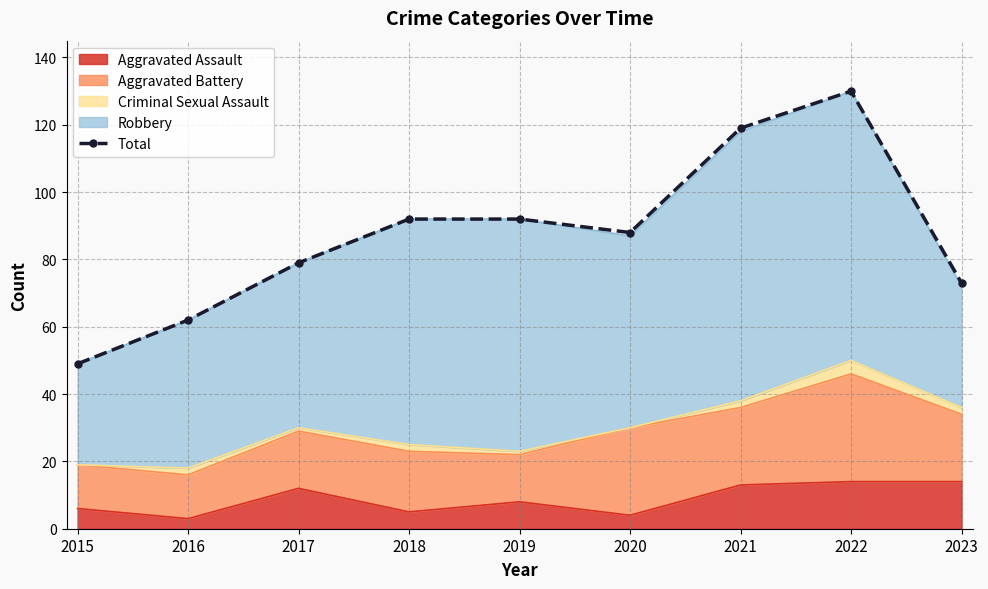

How many data points are above 88?

4